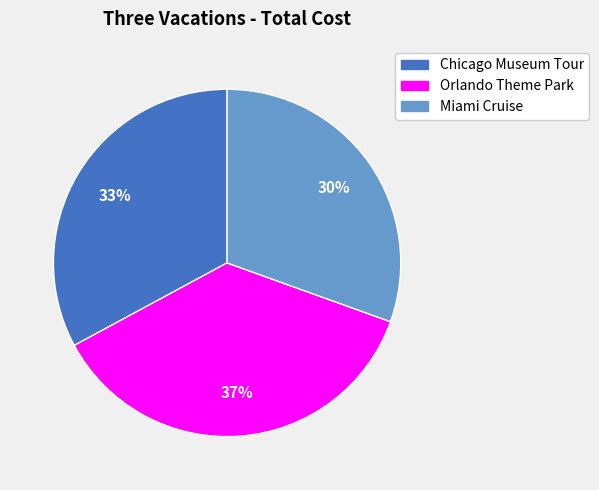

Combined, do Chicago Museum Tour and Orlando Theme Park account for over 50%?

Yes